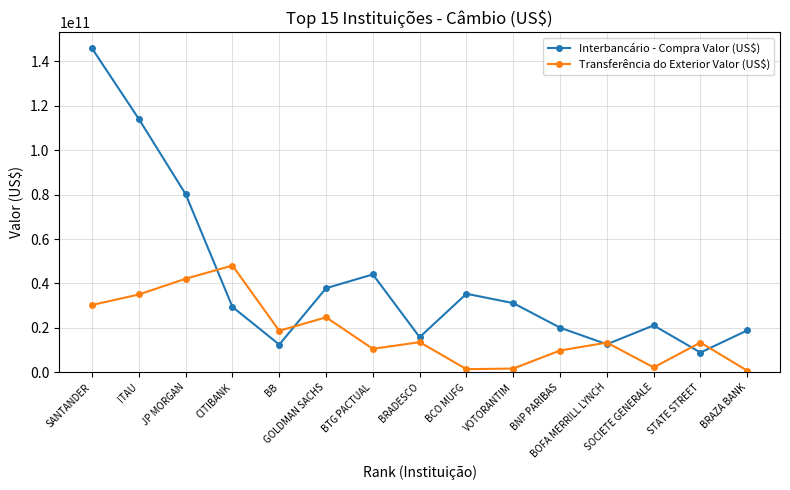

At which category is the sum across all series the highest?

SANTANDER